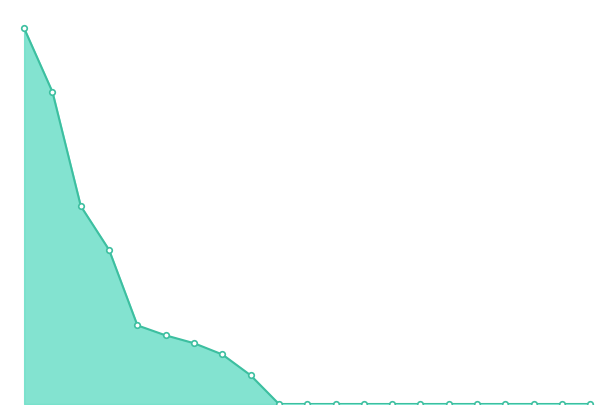

Which category has the highest value across all series?

first